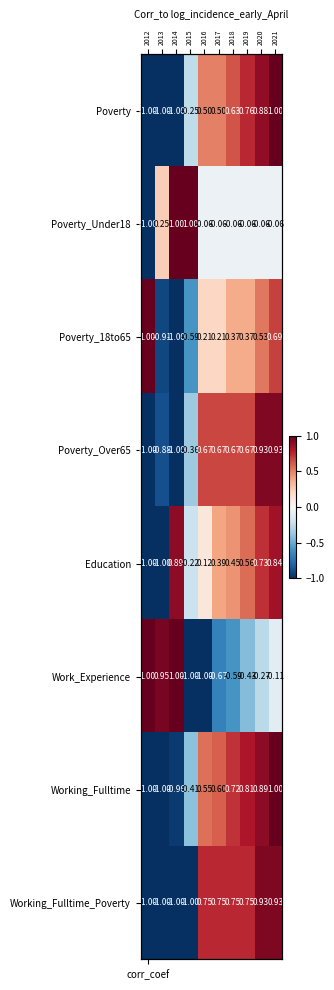

Between 7 and 4, which is larger?

7